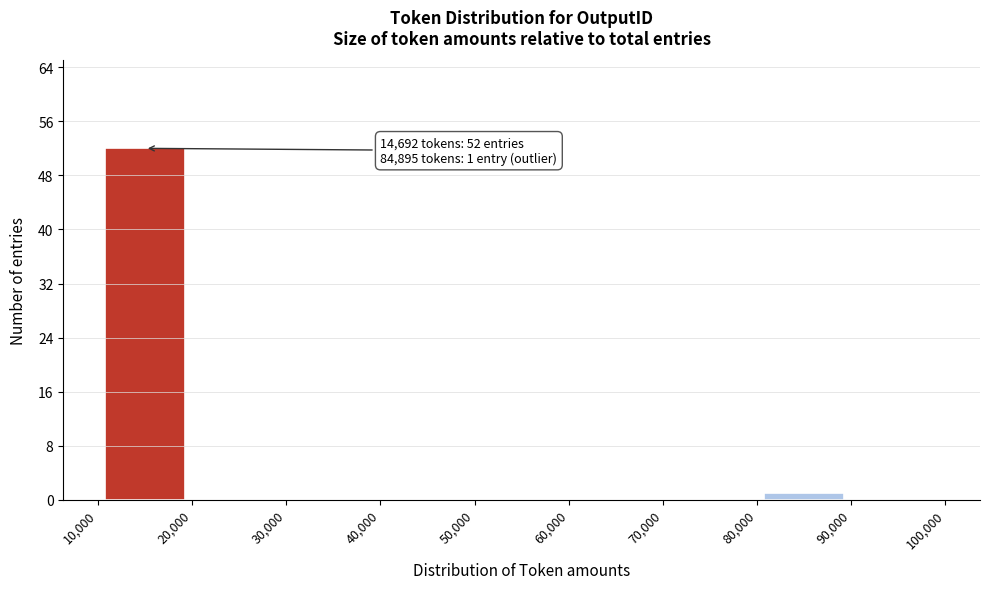

Over which range of the x-axis is the bar tallest?

10,000 to 20,000